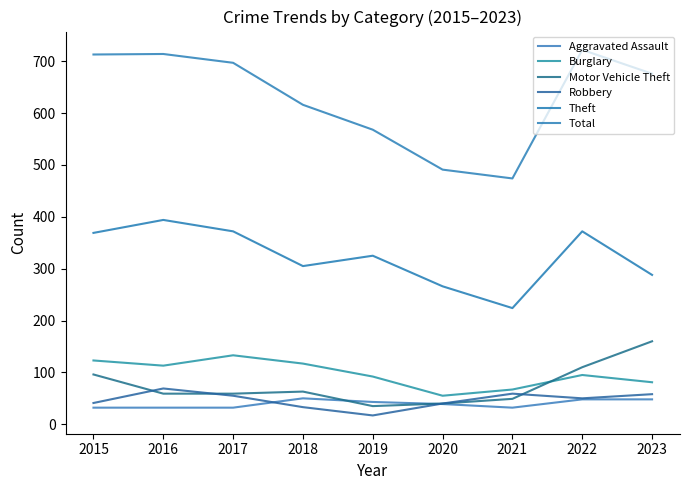

The Total series shows 474 at 2021. True or false?

True